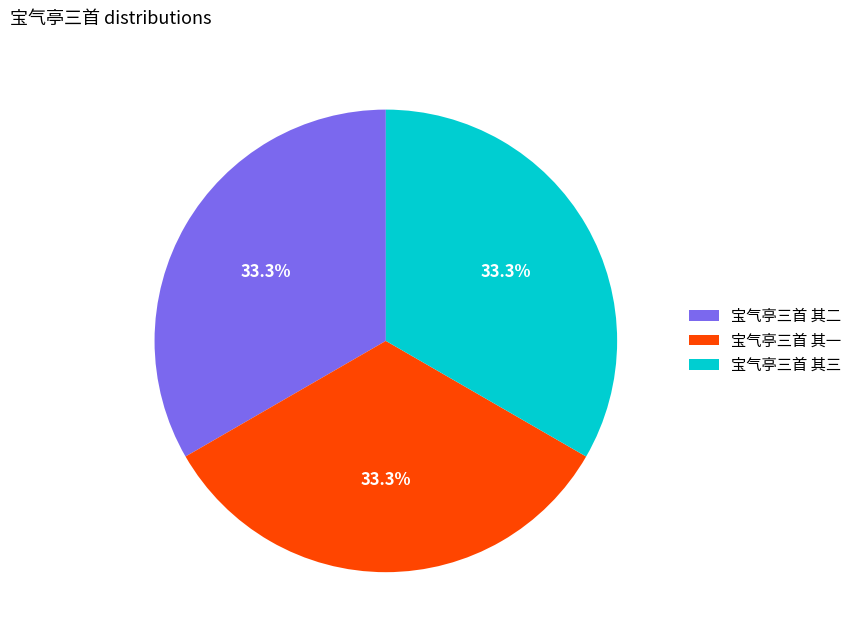

Does 宝气亭三首 其二 represent more than half of the total?

No